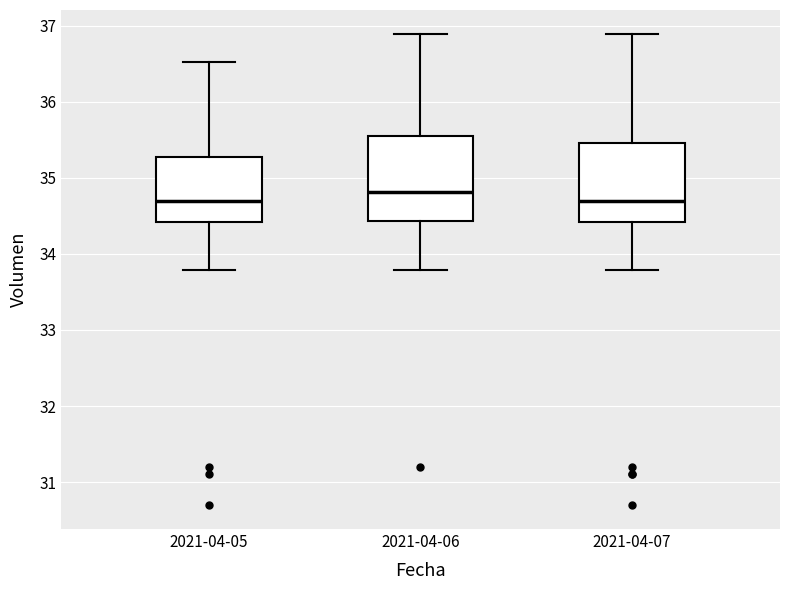

Reading left to right, read every box against the y-axis: the position of its median line, the range the box covers, and the ends of its whiskers. The values are not printed on the chart, so give them approximately, as read against the axis.

2021-04-05: median 34.7, box 34.4 to 35.3, whiskers 33.8 to 36.5
2021-04-06: median 34.8, box 34.4 to 35.5, whiskers 33.8 to 36.9
2021-04-07: median 34.7, box 34.4 to 35.5, whiskers 33.8 to 36.9